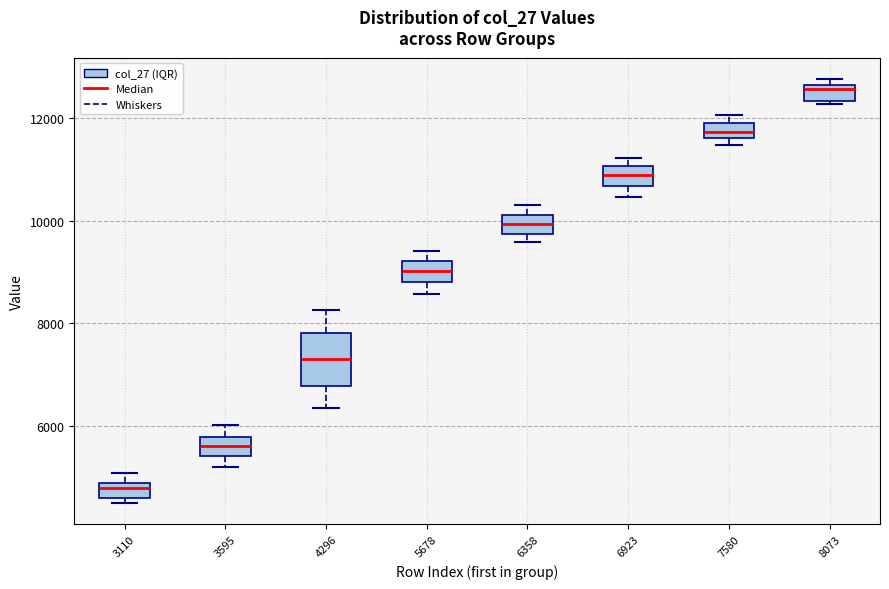

Where is the lower edge of the box at x = 3110 on the y-axis? The values are not printed on the chart, so give them approximately, as read against the axis.

4600